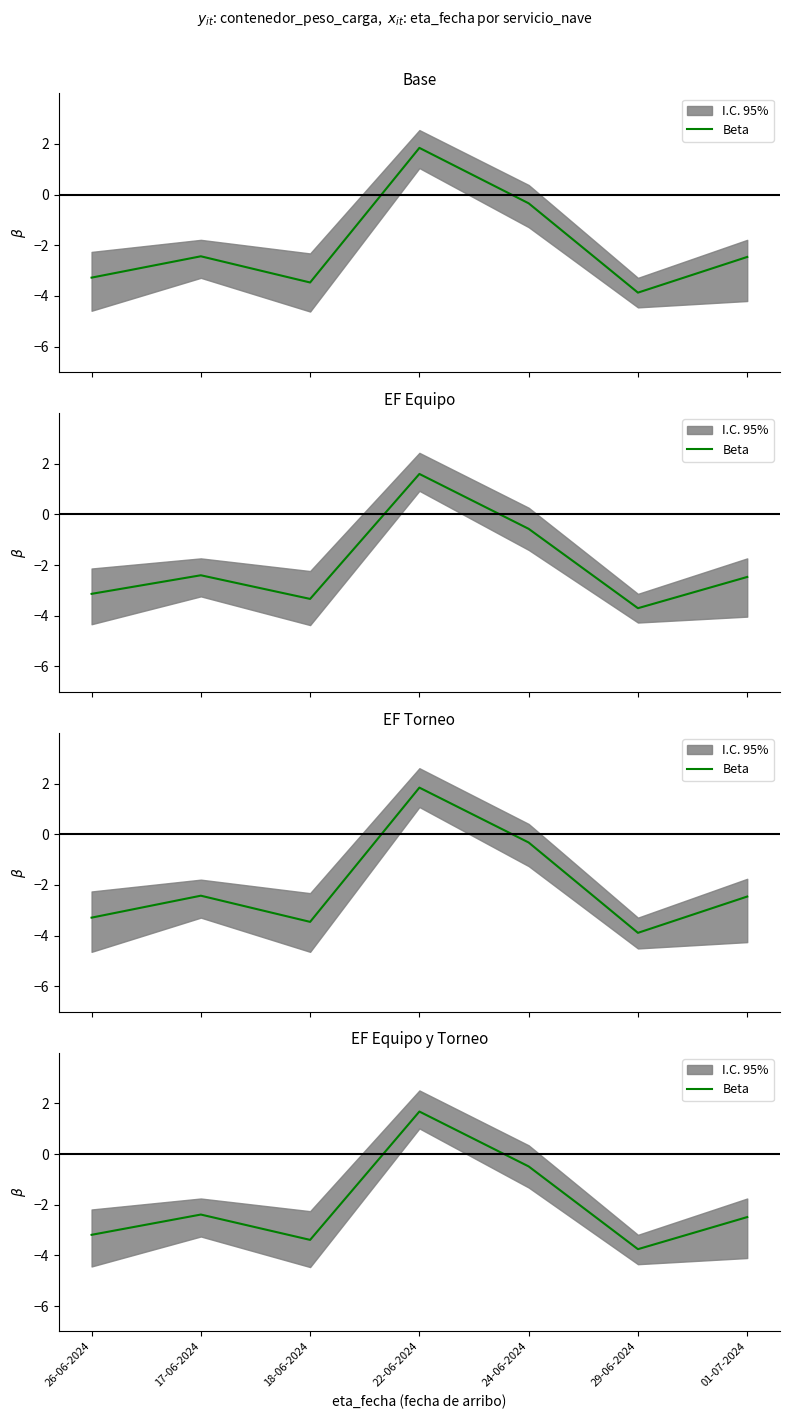

Which has a higher value, 26-06-2024 or 17-06-2024?

17-06-2024